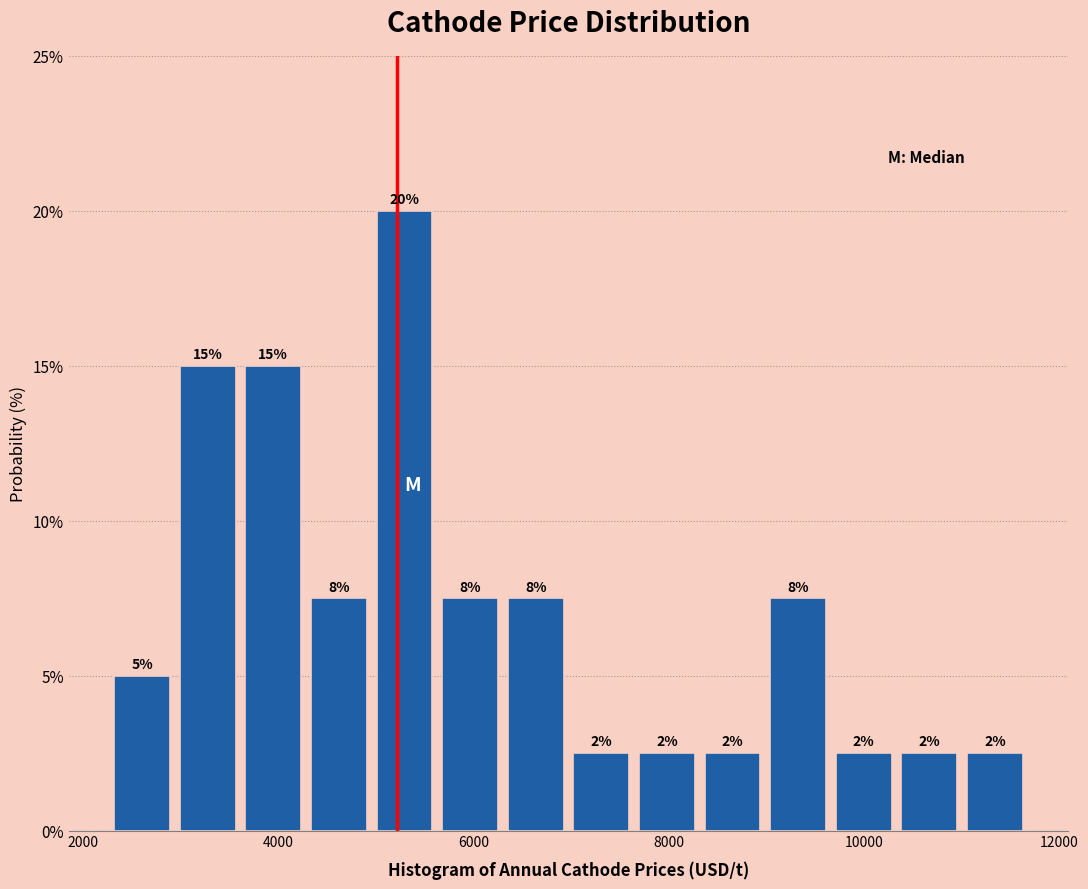

Around what value on the x-axis is the tallest bar? Give the approximate position of its centre, as read against the axis.

5200